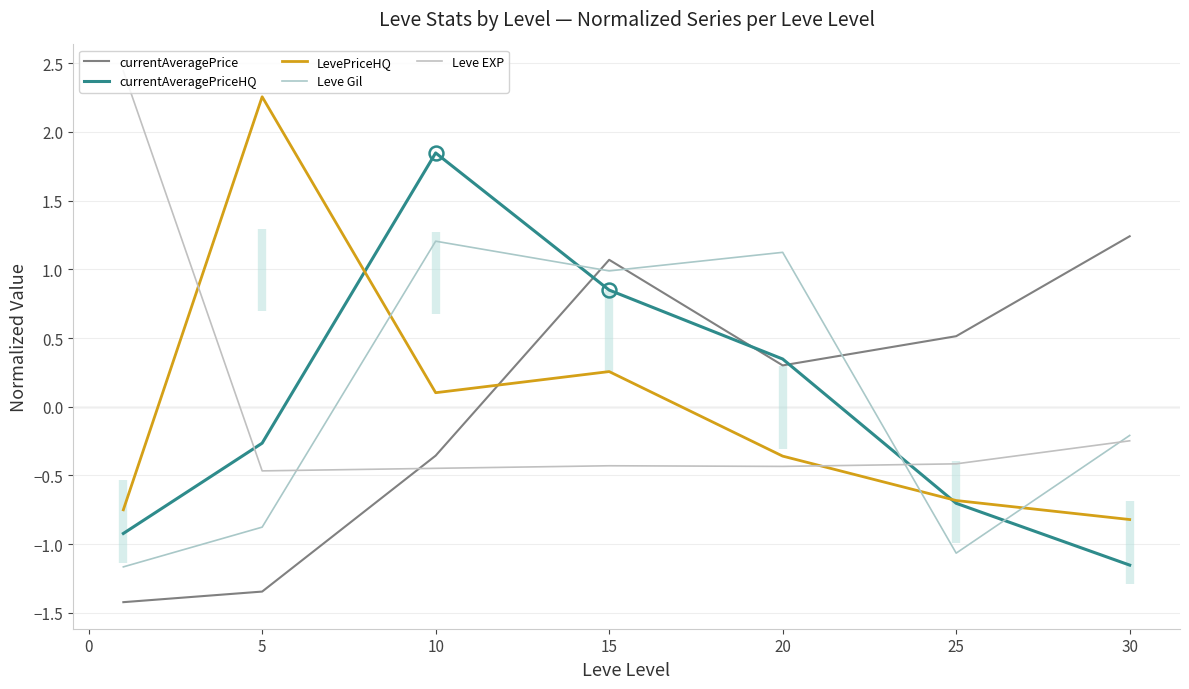

At which label does LevePriceHQ reach its minimum?

30